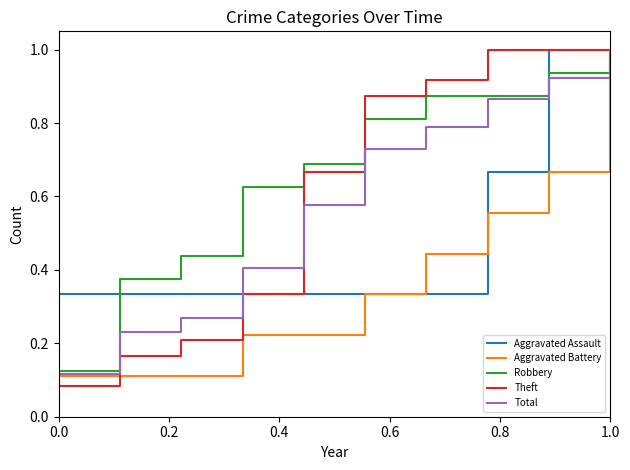

The Theft series shows 0.0 at 0.0. True or false?

False